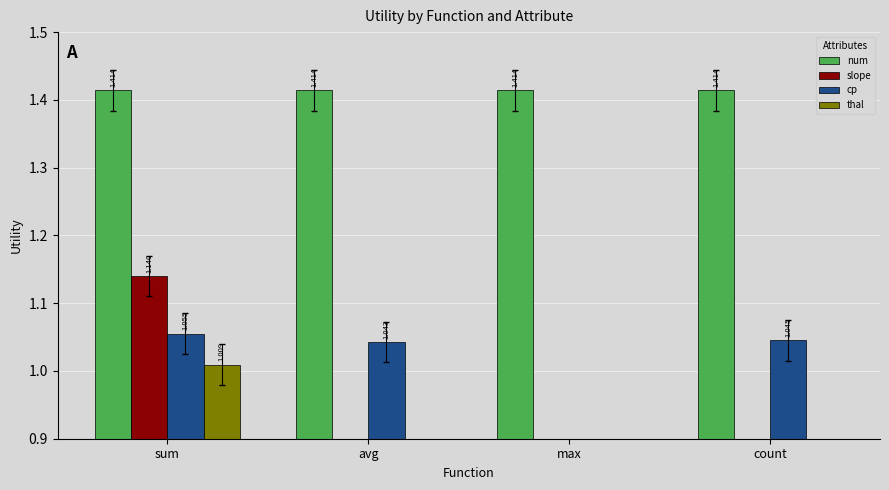

At how many categories does at least one series exceed 0?

4